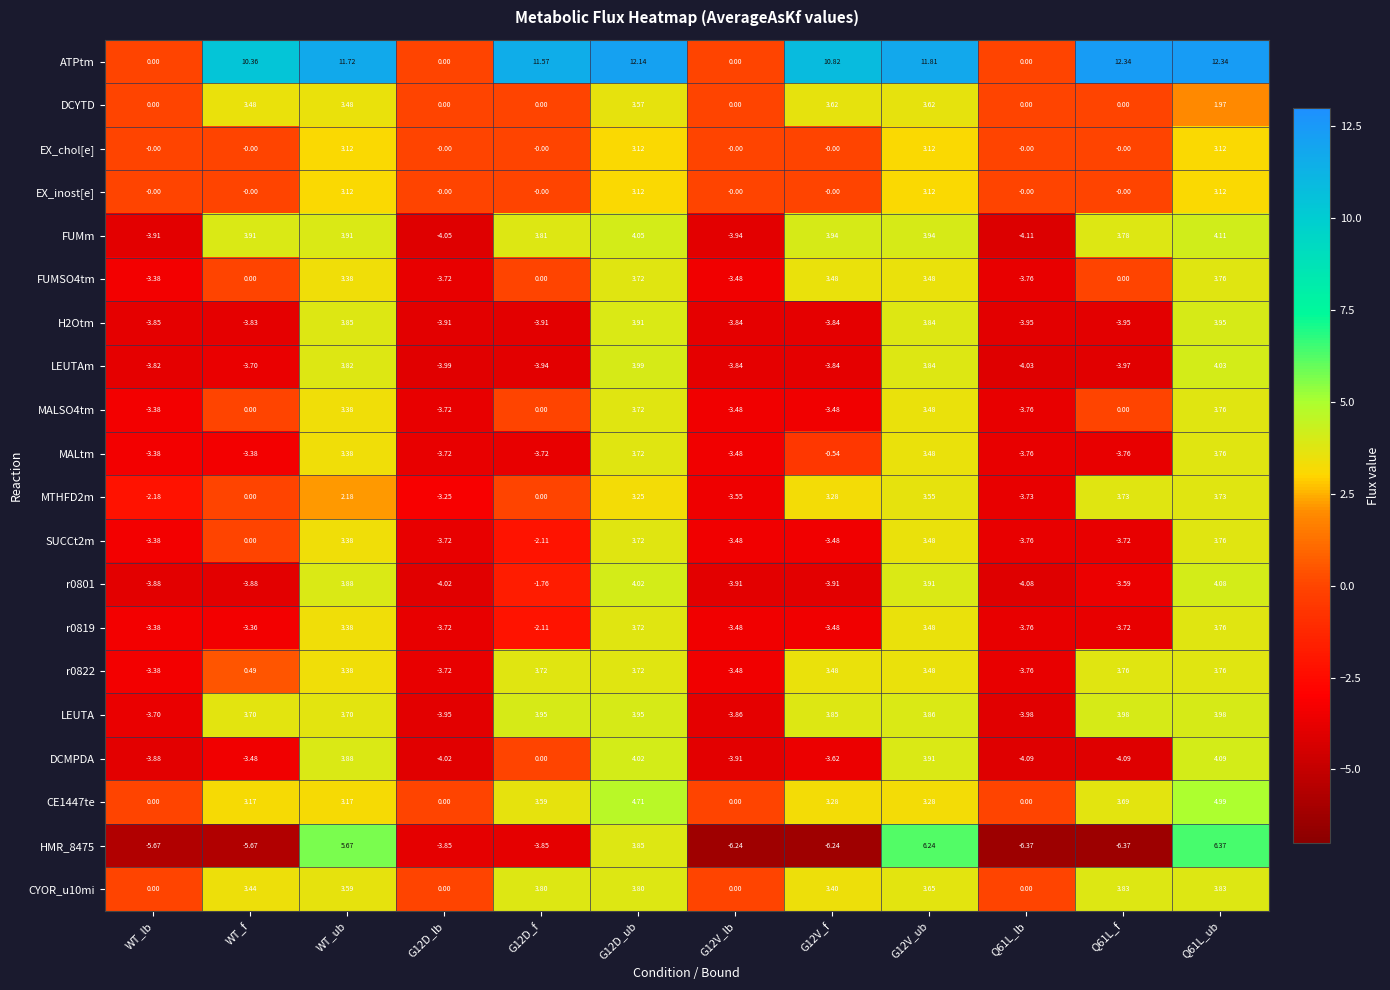

Between G12V_f and Q61L_lb, which series saw the biggest shift?

ATPtm